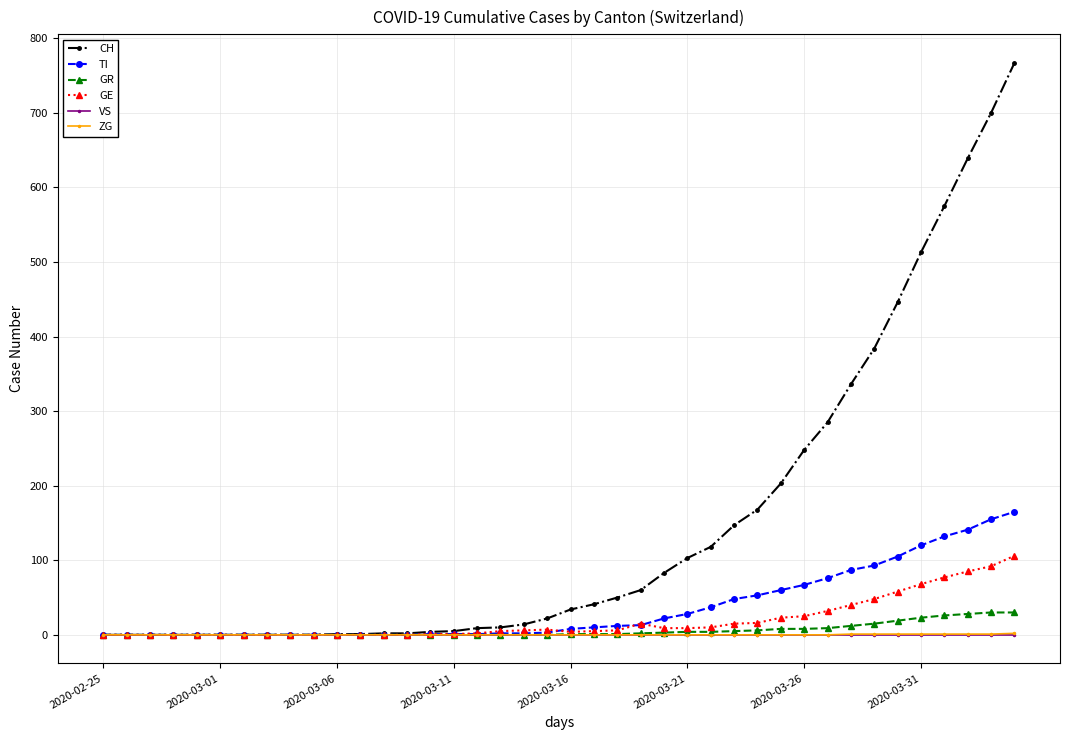

Which series has the largest total across all categories?

CH